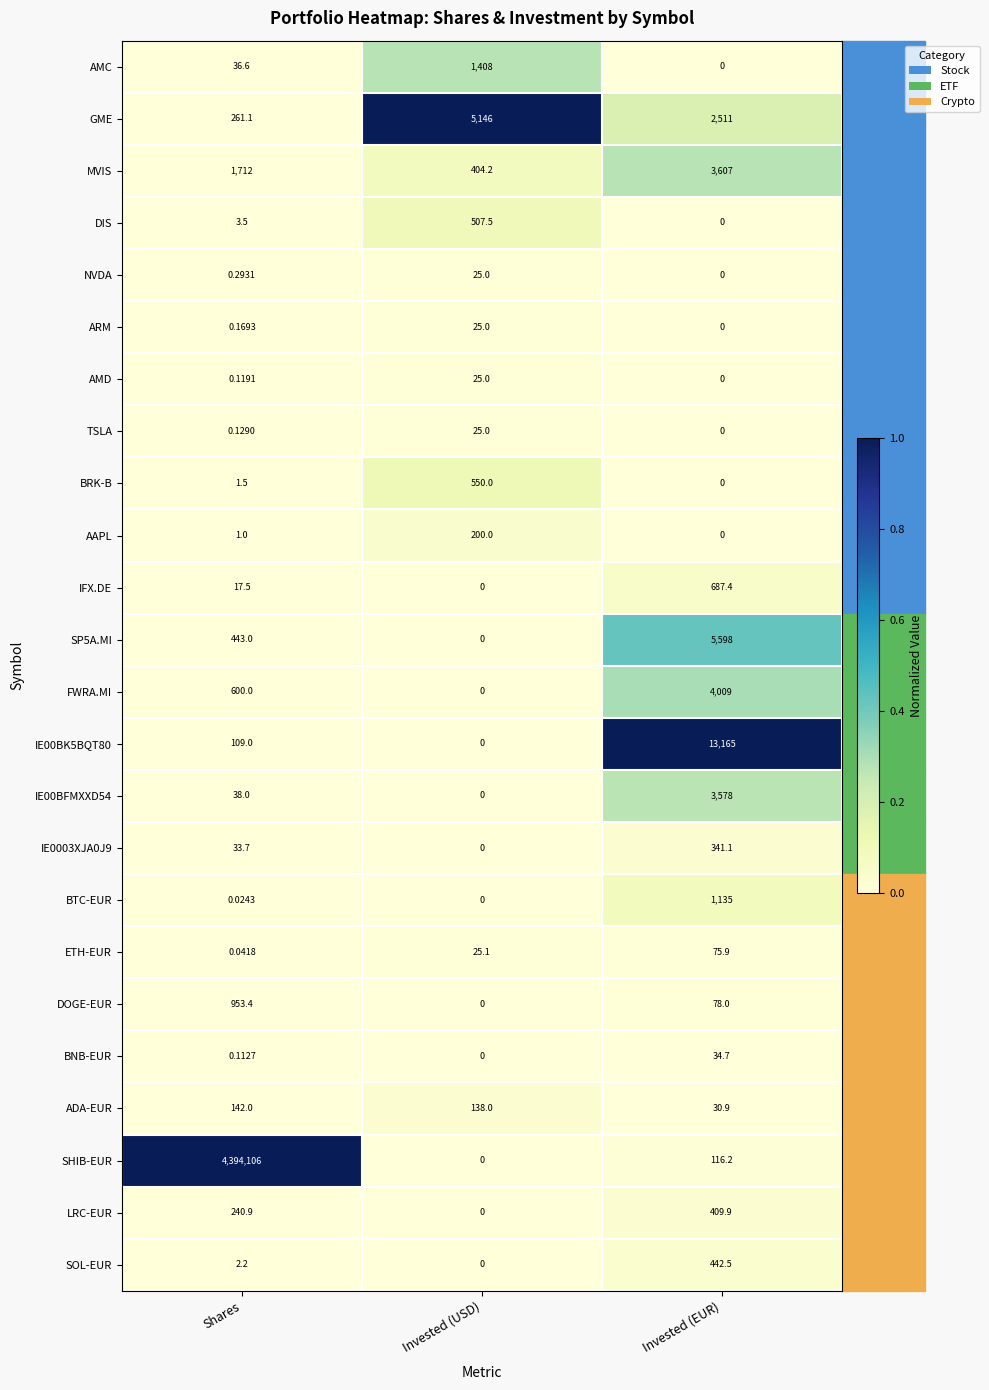

At which label is AMD closest to 12?

Shares